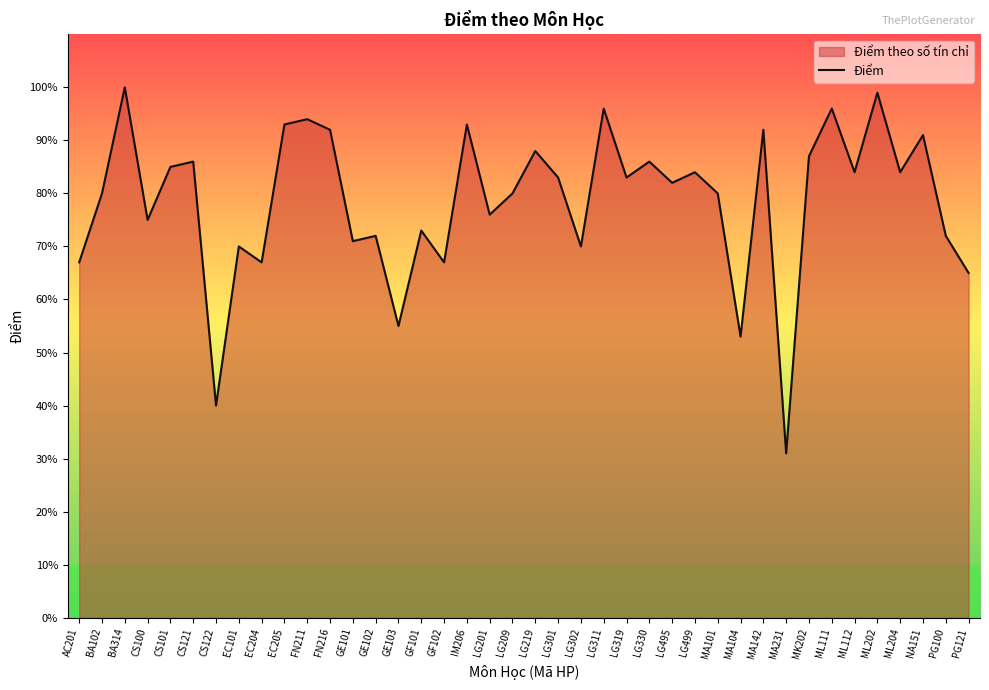

Reading left to right, what are all the values shown in this chart?

6.7	8.0	10.0	7.5	8.5	8.6	4.0	7.0	6.7	9.3	9.4	9.2	7.1	7.2	5.5	7.3	6.7	9.3	7.6	8.0	8.8	8.3	7.0	9.6	8.3	8.6	8.2	8.4	8.0	5.3	9.2	3.1	8.7	9.6	8.4	9.9	8.4	9.1	7.2	6.5